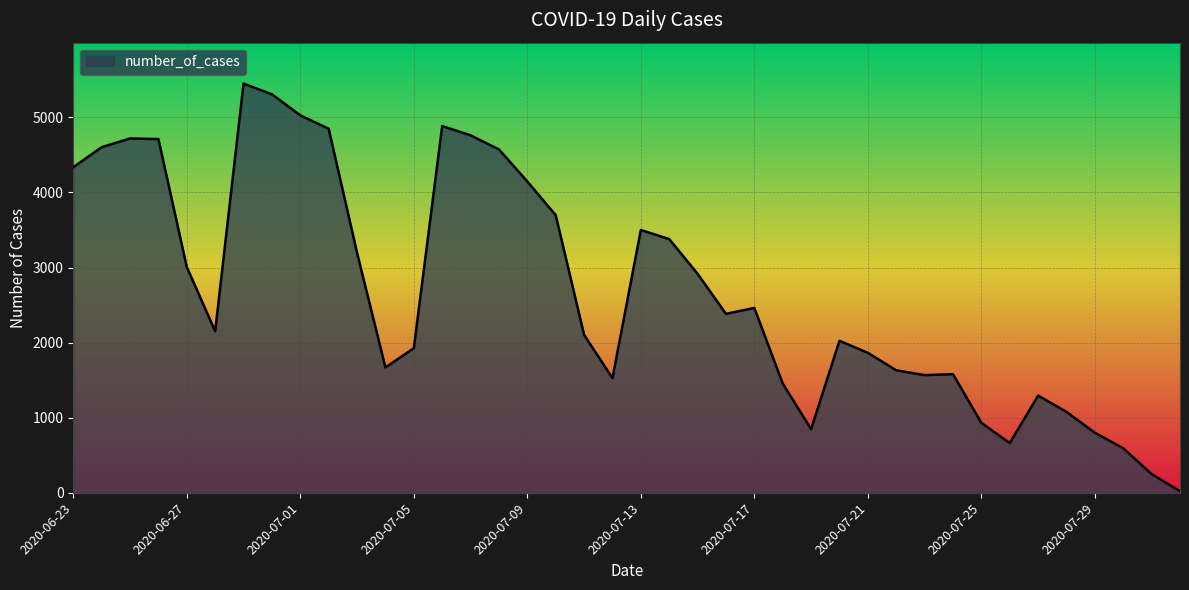

What is the greatest value displayed?

5450